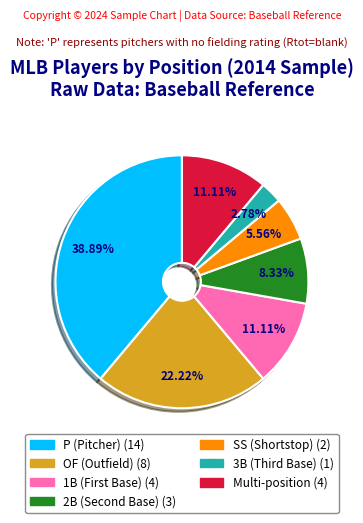

Is there a majority slice in this chart?

No